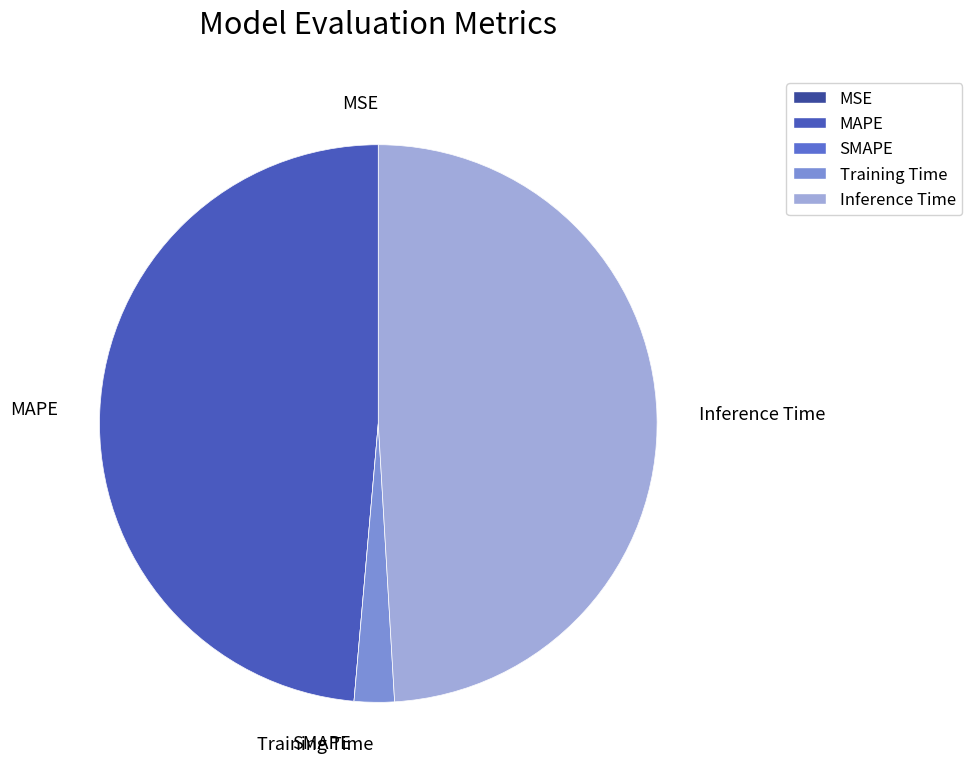

Which category has the biggest portion of the pie?

Inference Time